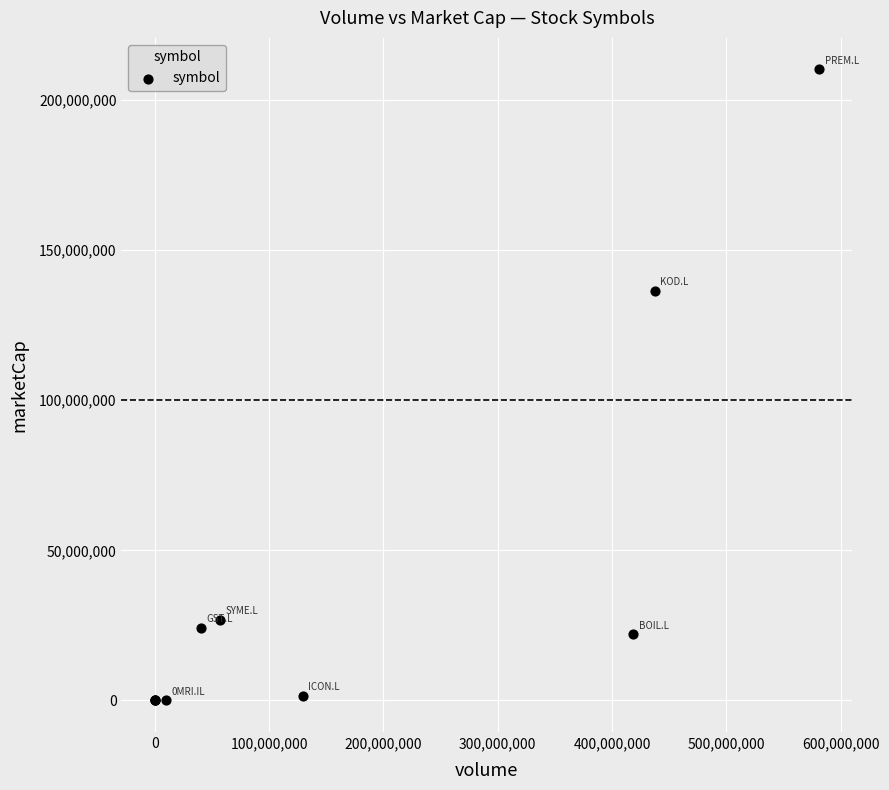

What Y value in the scatter plot is closest to 105073160?

136476096